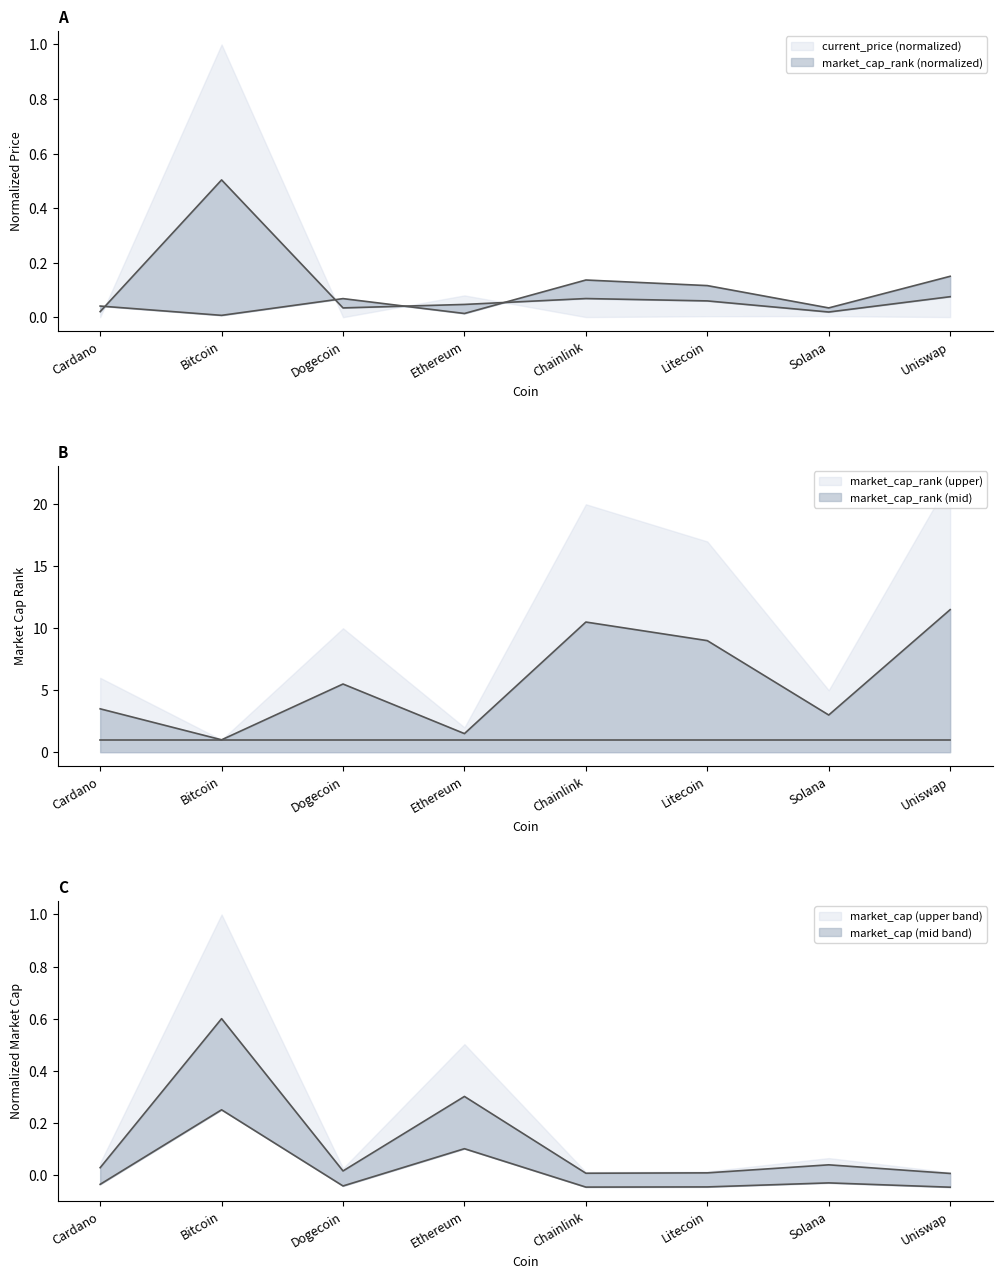

Where do market_cap_rank and market_cap first cross each other?

Cardano and Bitcoin